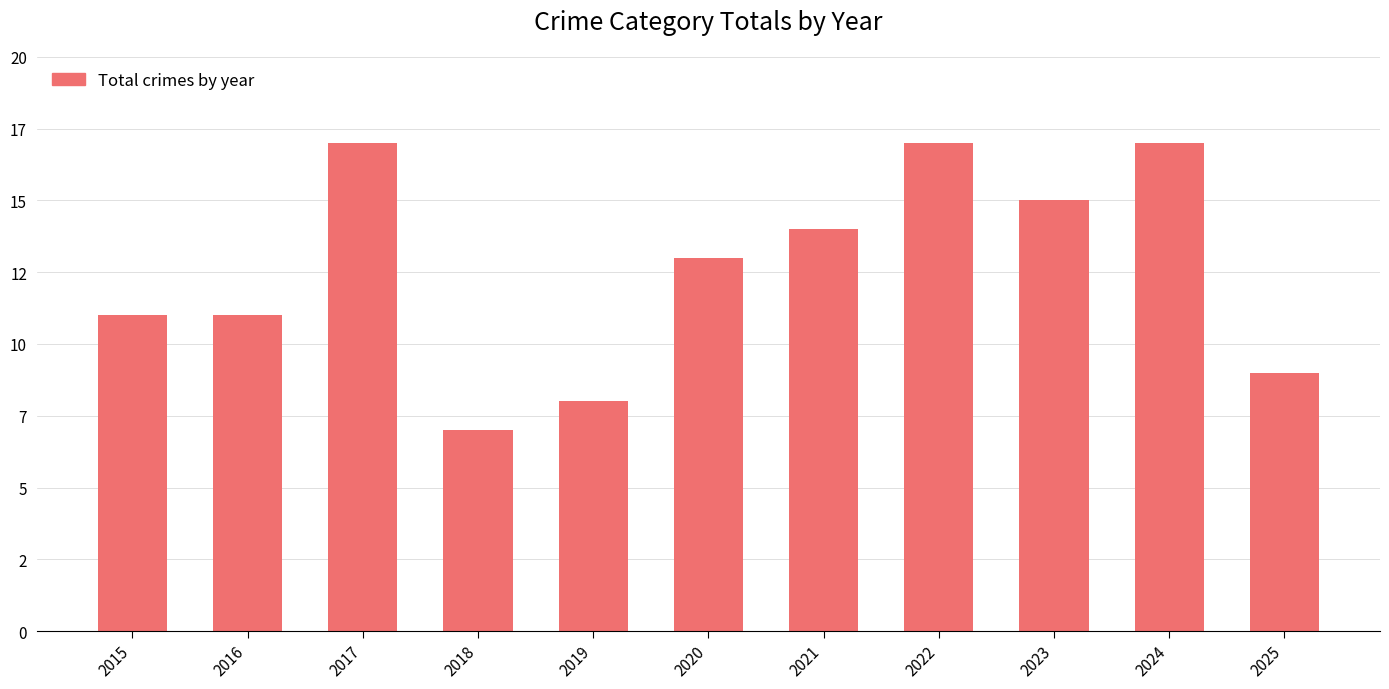

Reading left to right, what are all the values shown in this chart?

11	11	17	7	8	13	14	17	15	17	9